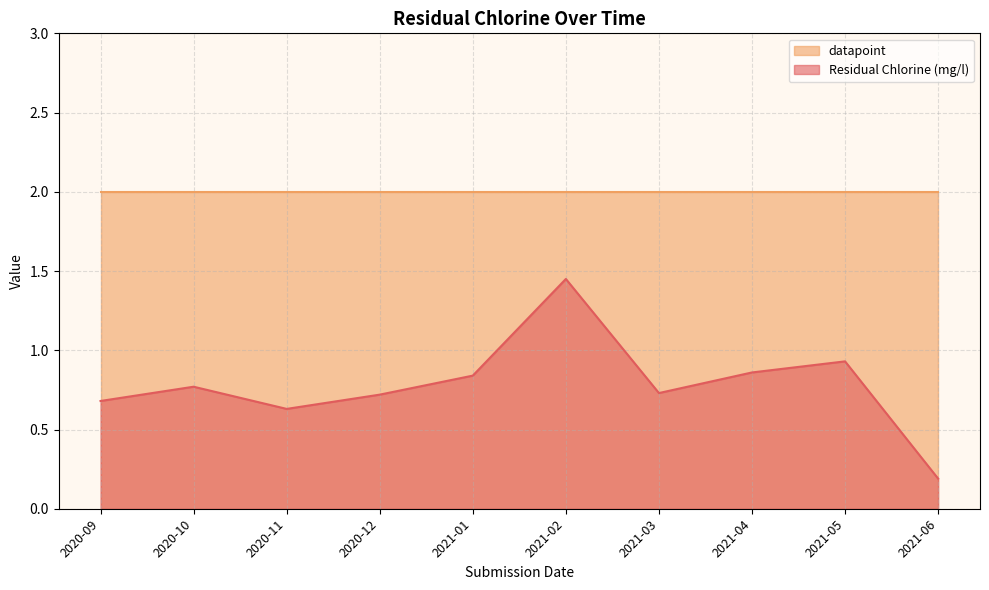

Count the number of categories in the chart.

10